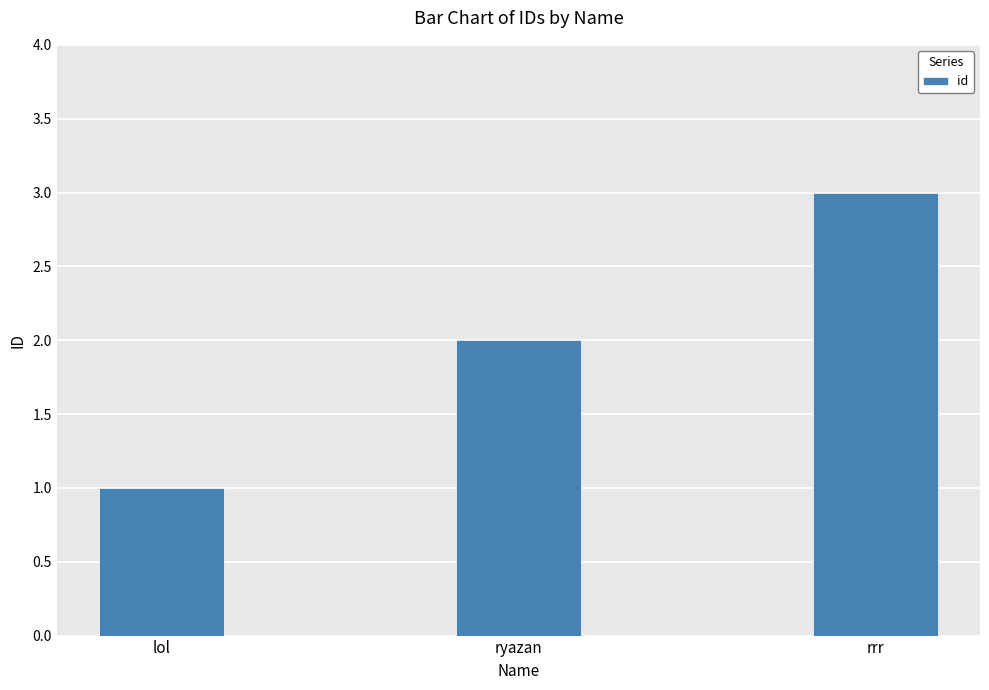

What is the average value?

2